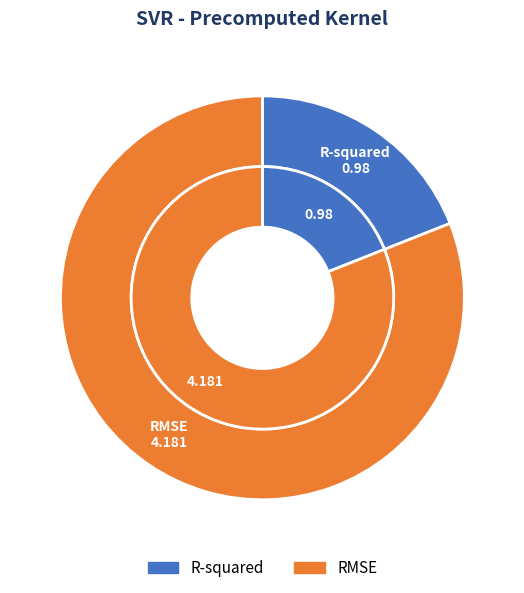

Is there any slice that represents more than half of the pie?

Yes